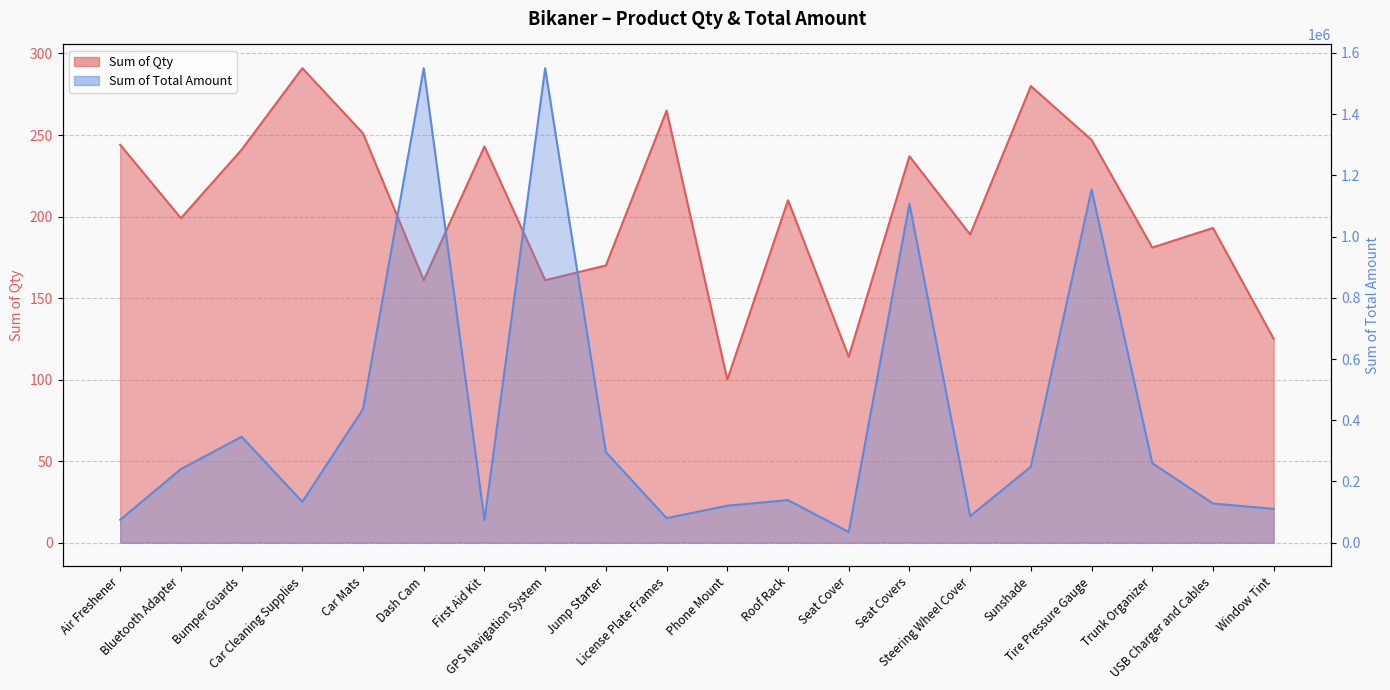

What are all the series names shown in the legend?

Sum of Qty, Sum of Total Amount